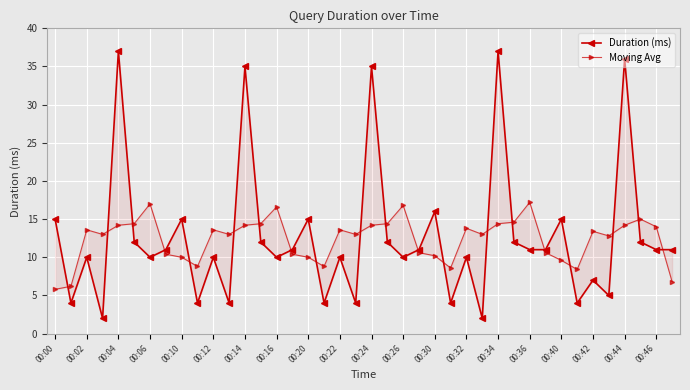

Is the value of Duration (ms) at 00:44 greater than the value of Moving Avg at 00:24?

Yes